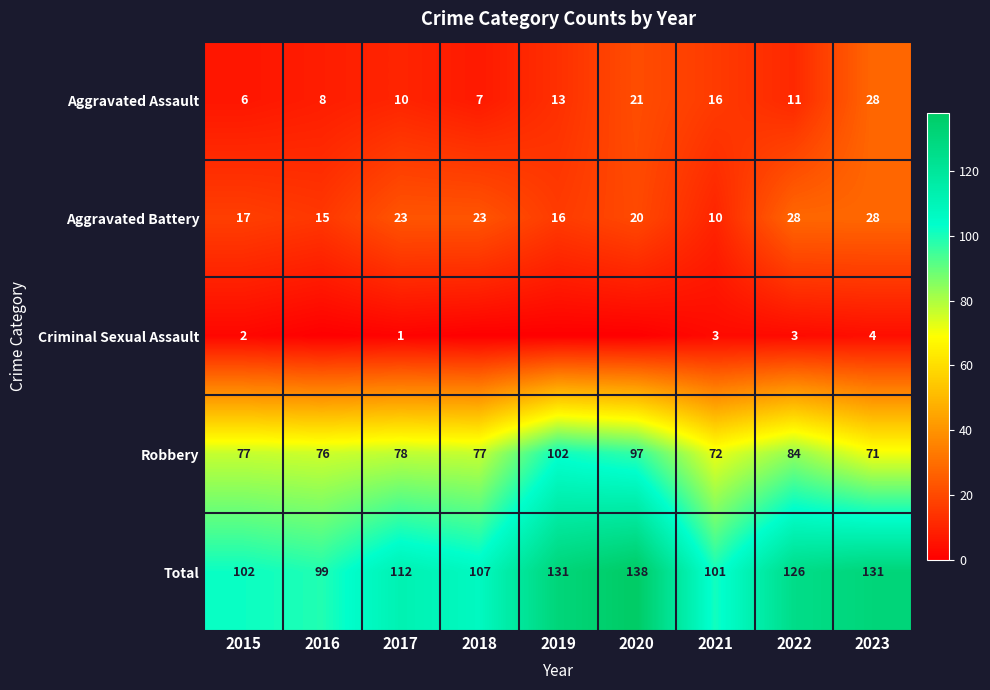

What is the sum of all Total values?

1047